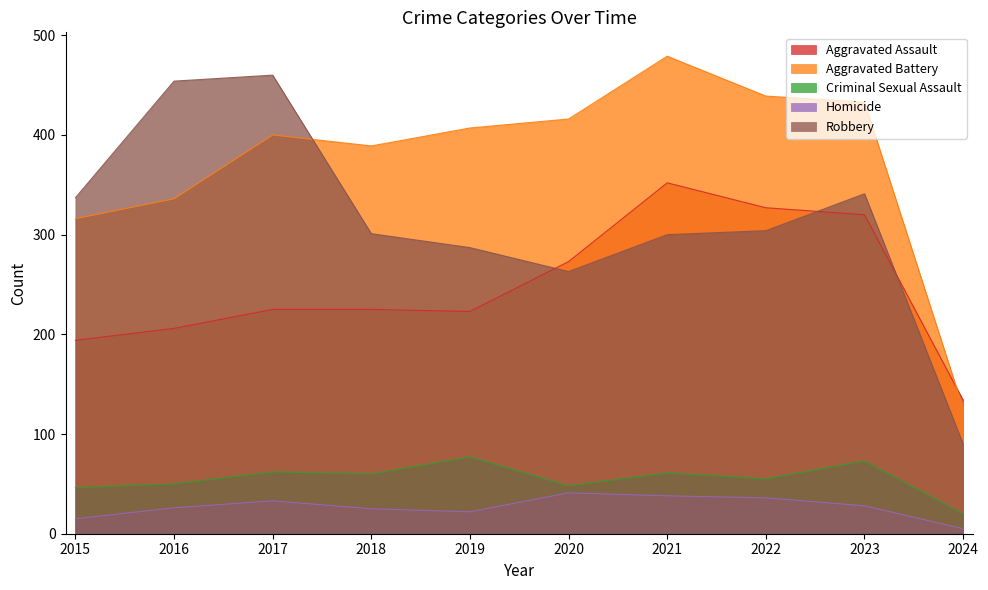

Where does the Homicide series first go above 28?

2017